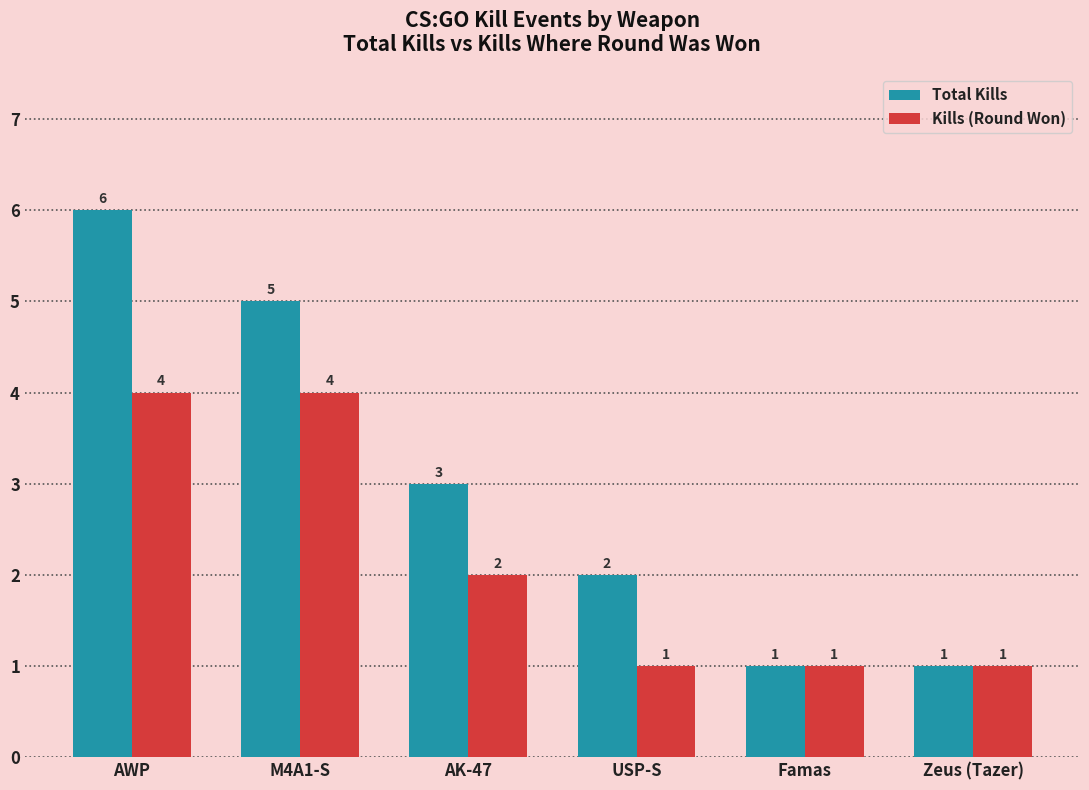

How many Kills (Round Won) values are between 1 and 4?

6